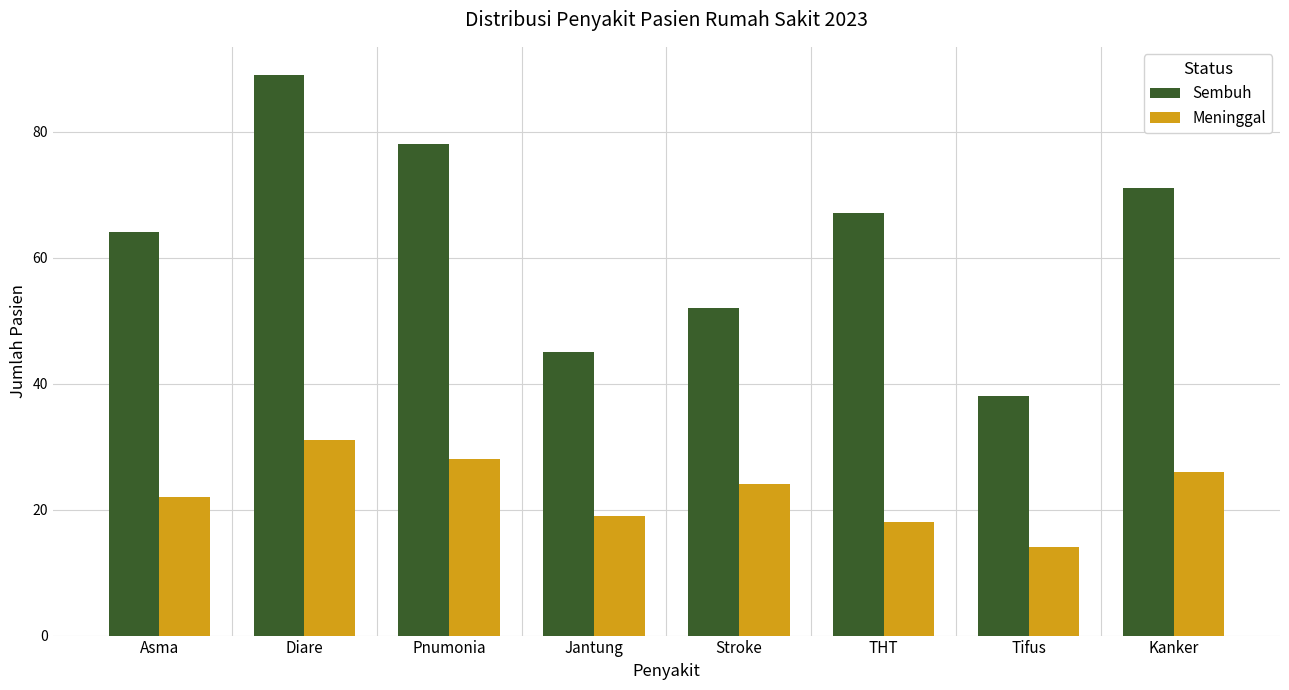

What is the lowest value of the Sembuh series?

38